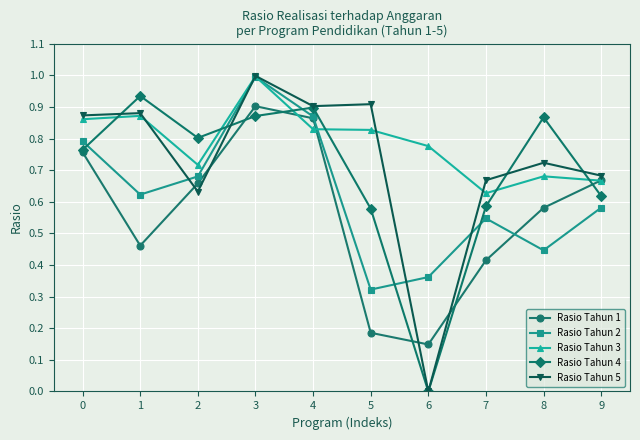

Rank the series by their average value, from lowest to highest.

Rasio Tahun 1, Rasio Tahun 2, Rasio Tahun 4, Rasio Tahun 5, Rasio Tahun 3